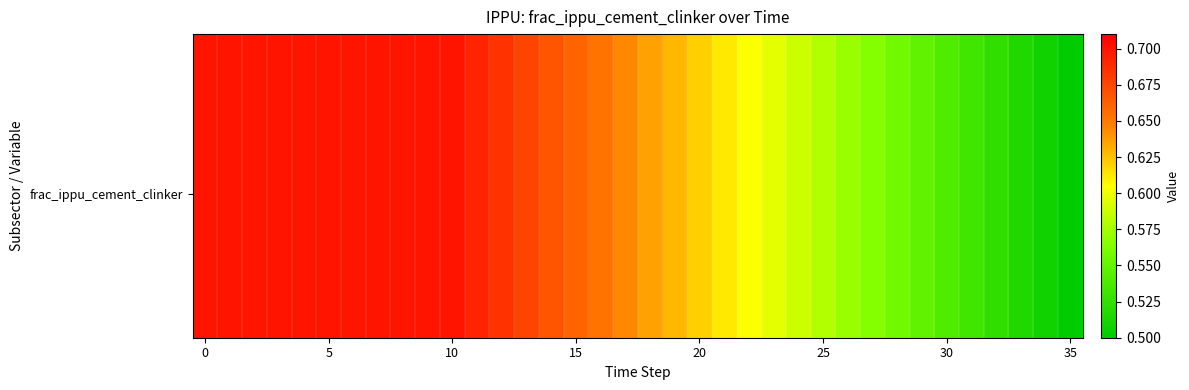

What is the maximum value shown in the chart?

0.7